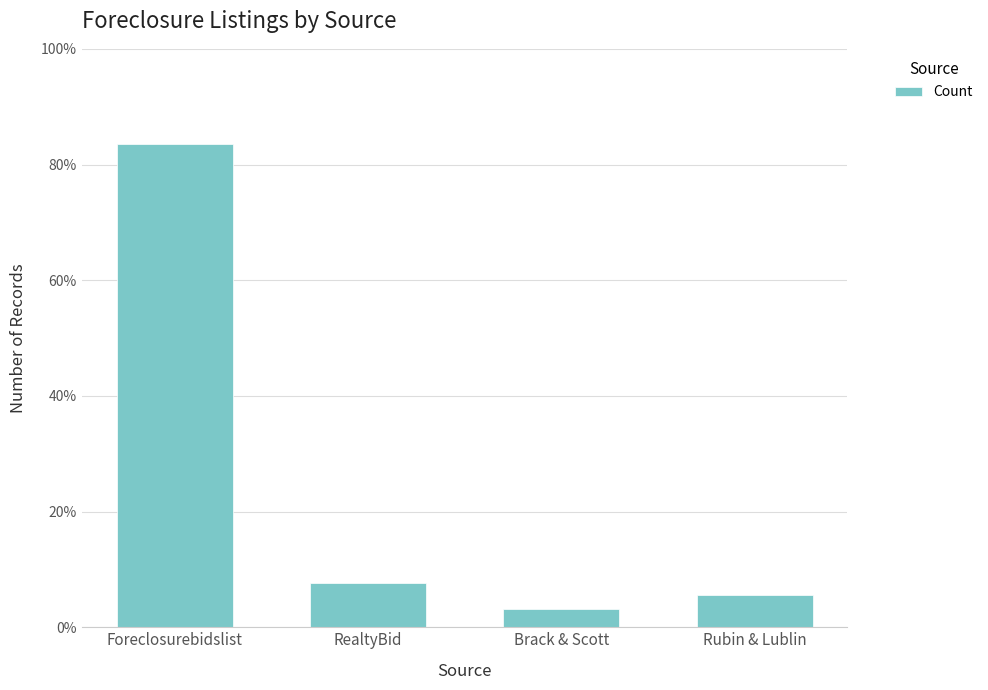

List the labels in order of value, largest first.

Foreclosurebidslist, RealtyBid, Rubin & Lublin, Brack & Scott